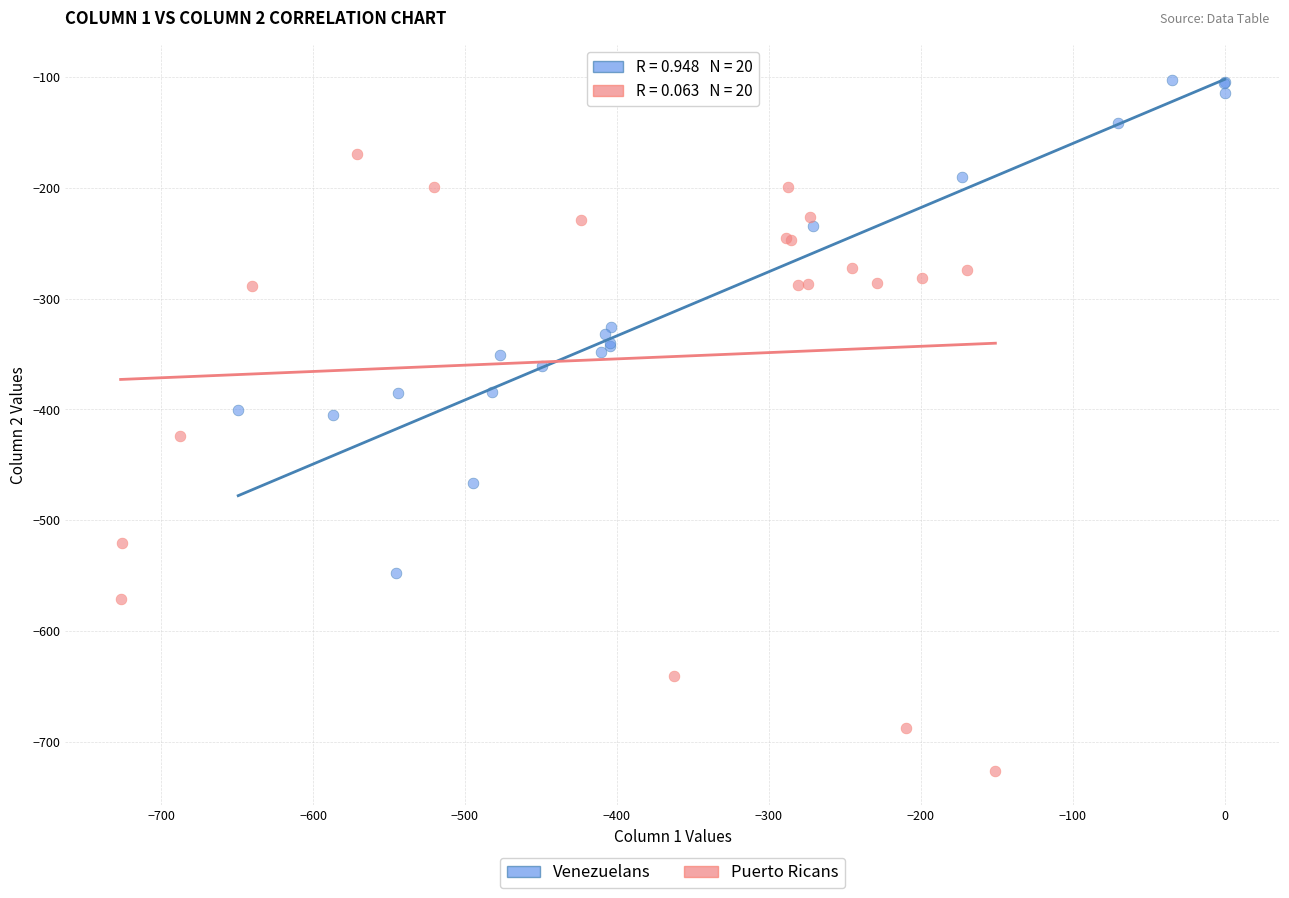

Which series has the largest Y range (max minus min)?

Puerto Ricans